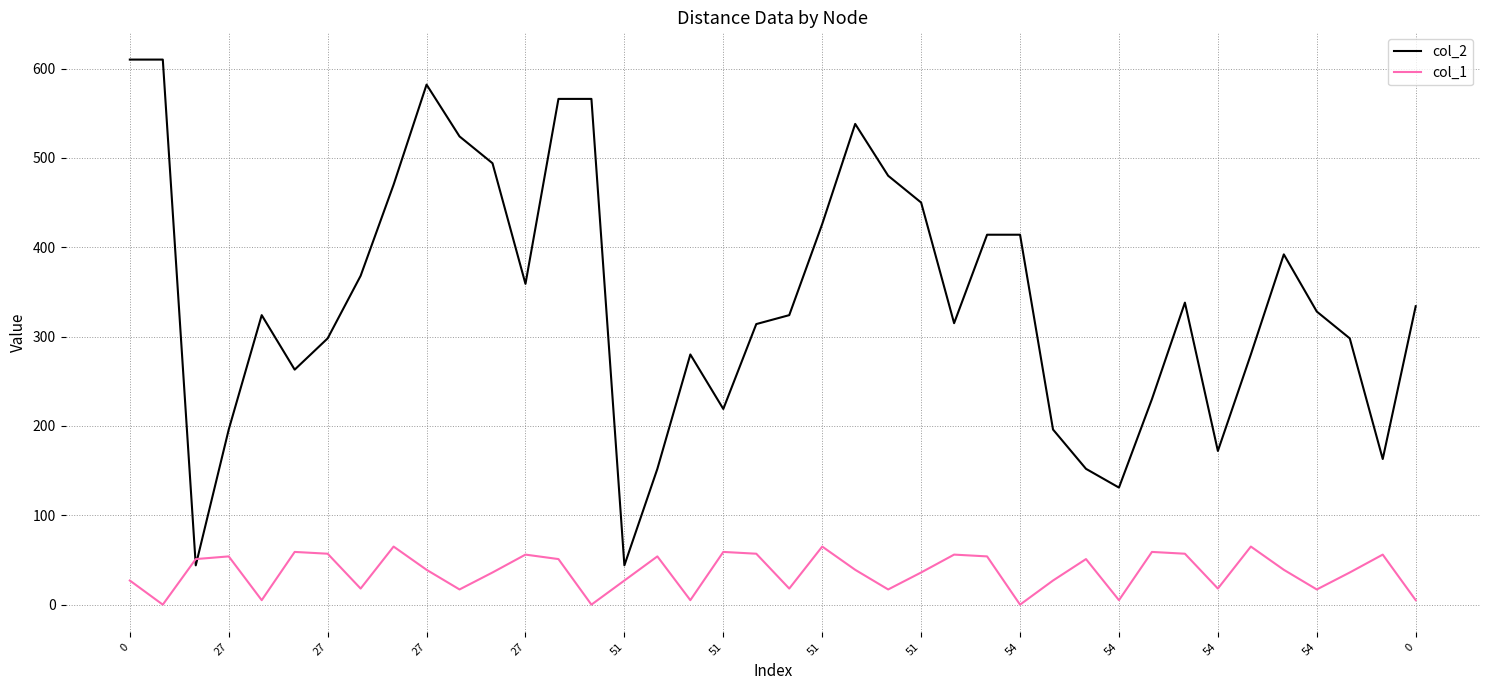

Which series has the widest spread of values?

col_2